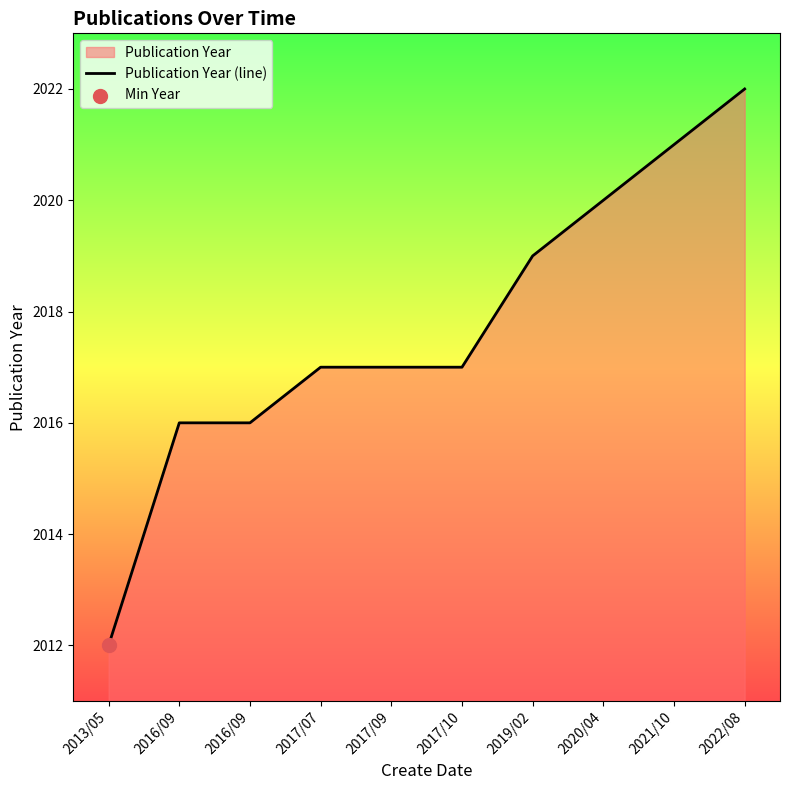

What is the change in value from 2016/09 to 2020/04?

+4